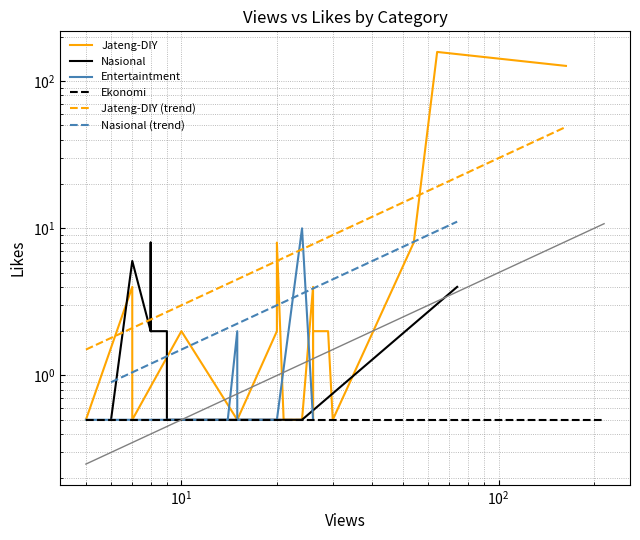

What is the minimum value for Jateng-DIY?

0.5